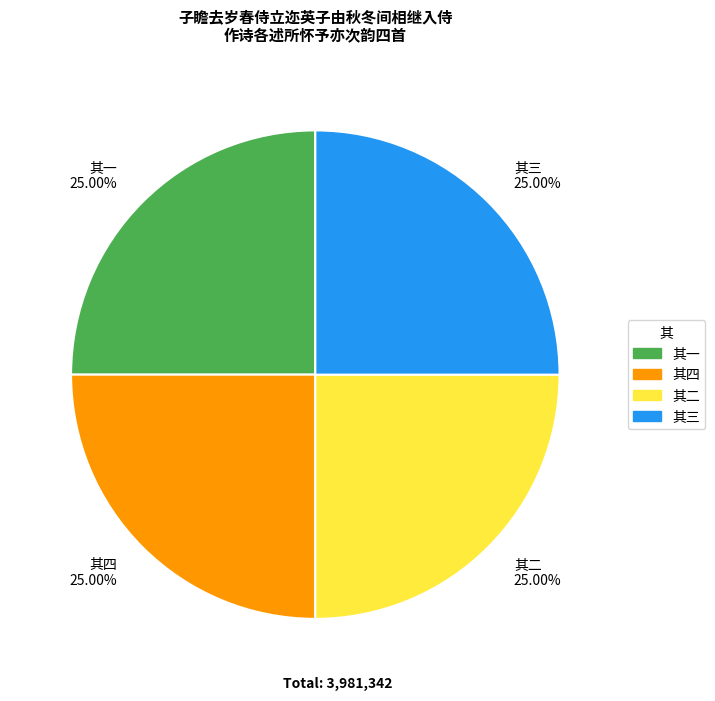

To the nearest percent, what portion does 其三 represent?

25%